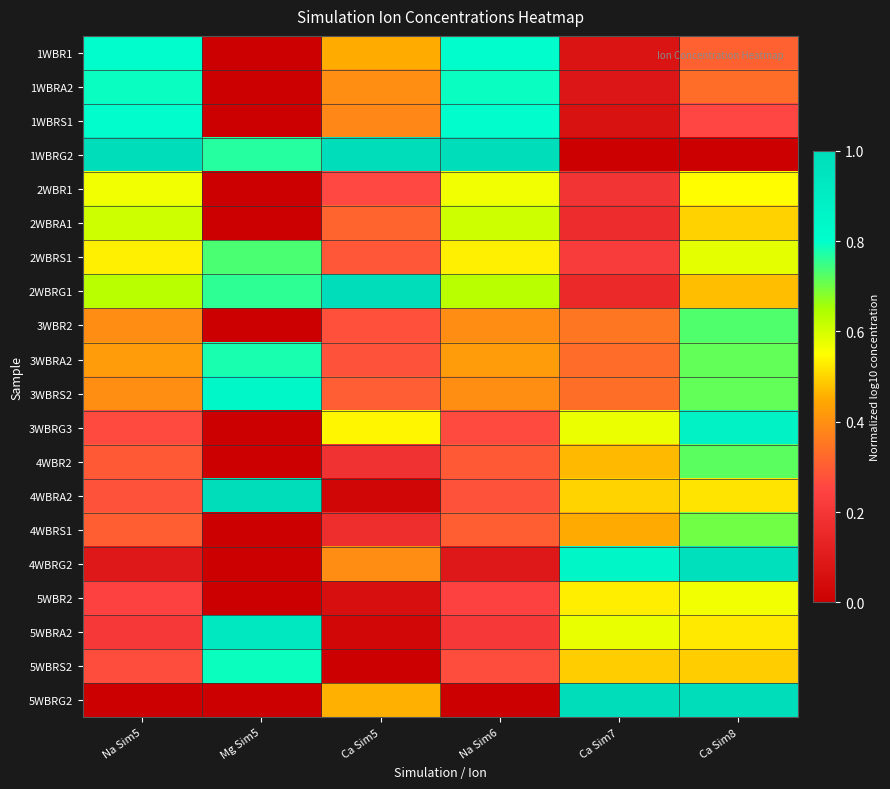

What is the spread (max minus min) of values at Ca Sim5?

1.0